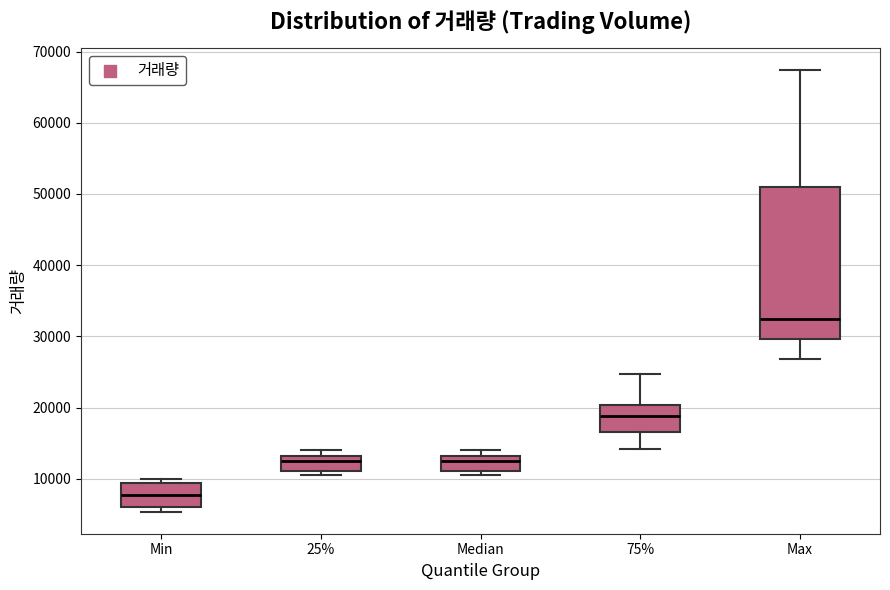

Comparing the boxes themselves (not the whiskers), which one is the tallest?

Max